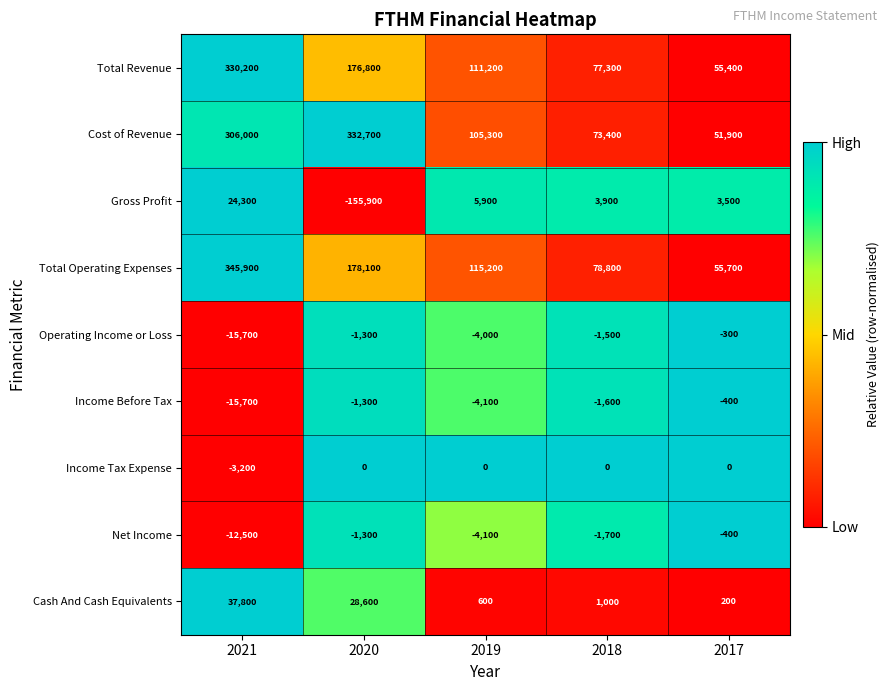

What is the maximum value for Income Before Tax?

-400